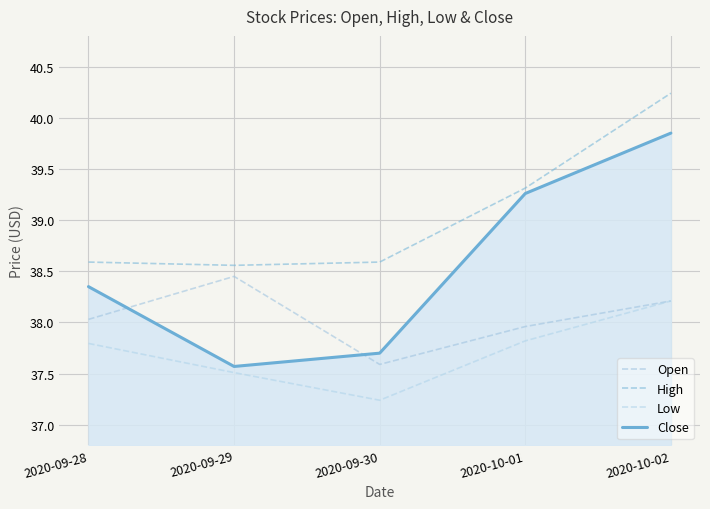

Is it true that Close equals 66.8 at 2020-09-30?

False